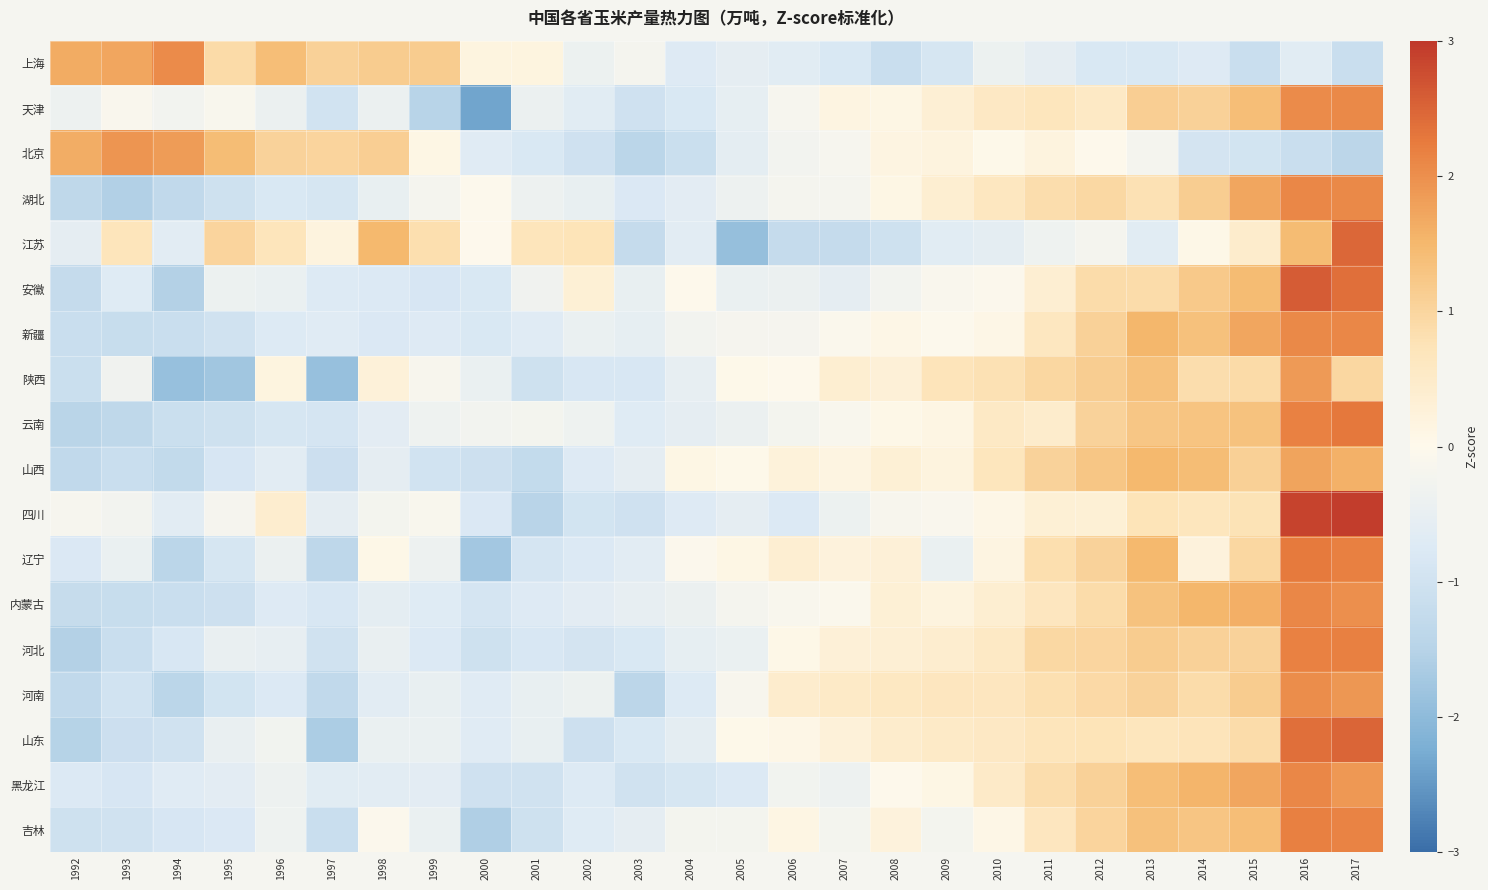

What is the difference between the highest and lowest values at 1992?

3.2